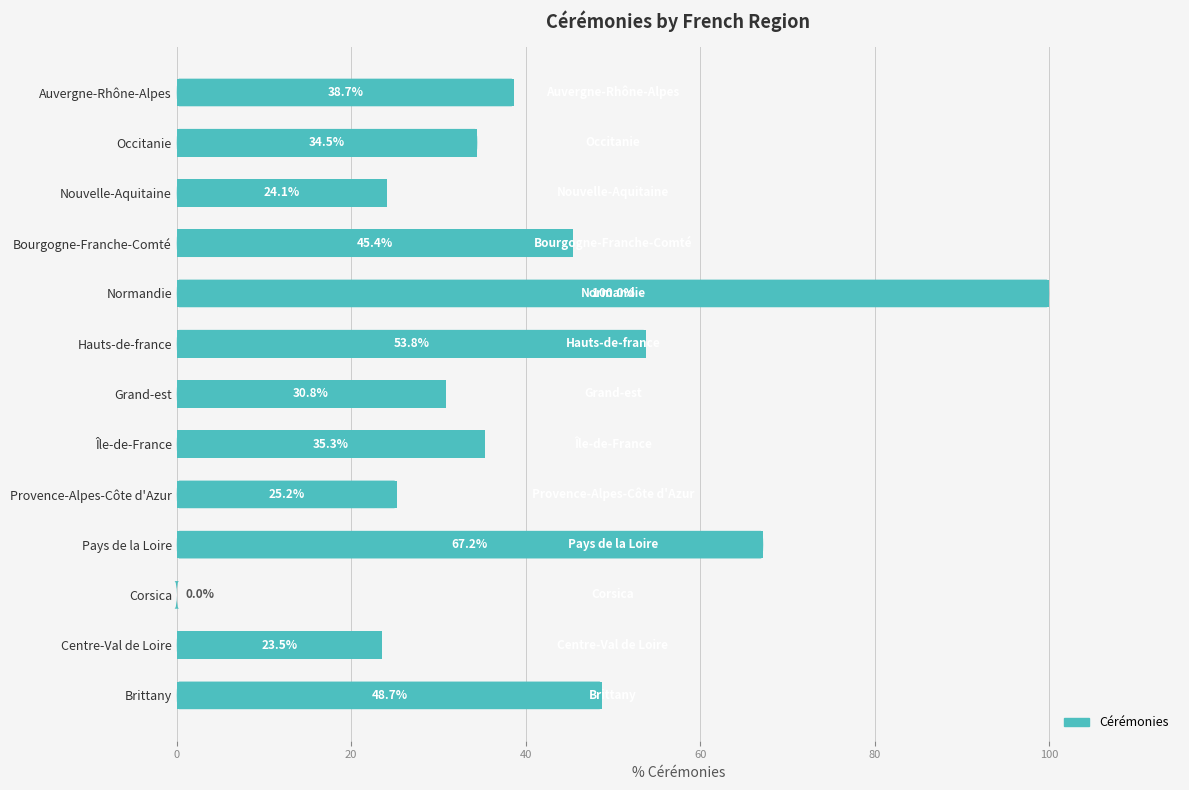

How many values are above zero?

12